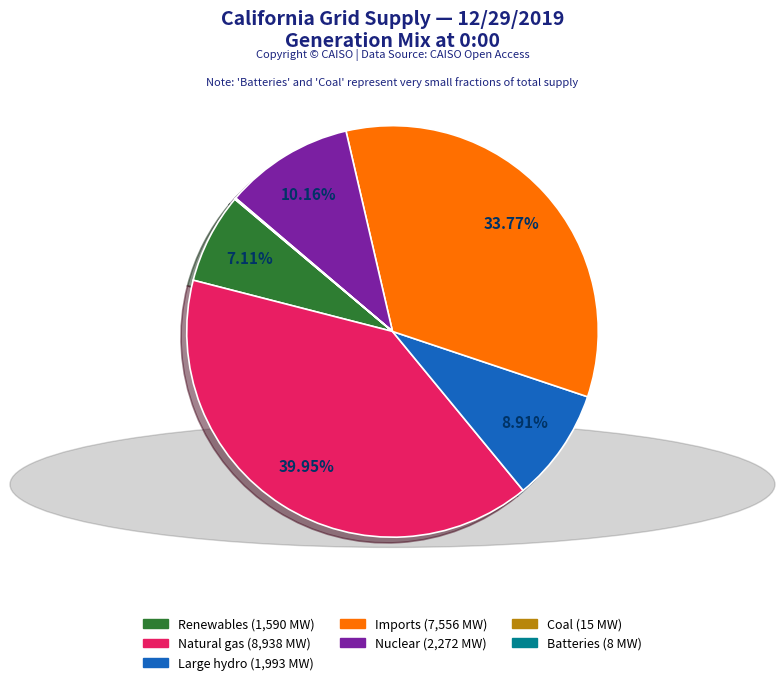

Which has a higher value, Nuclear or Imports?

Imports